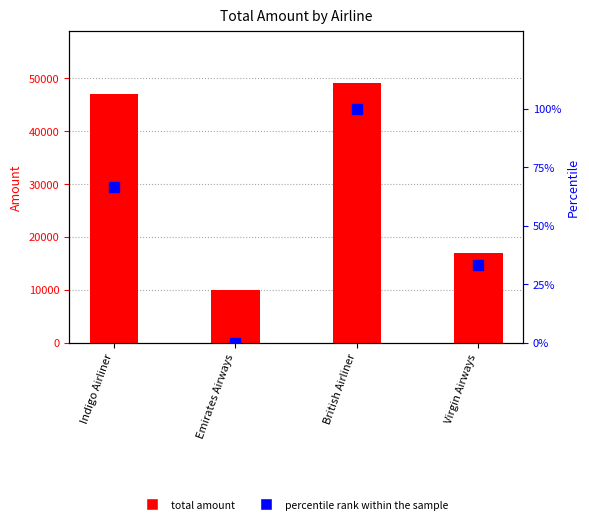

Is the value of percentile rank within the sample at British Airliner greater than the value of total amount at British Airliner?

No